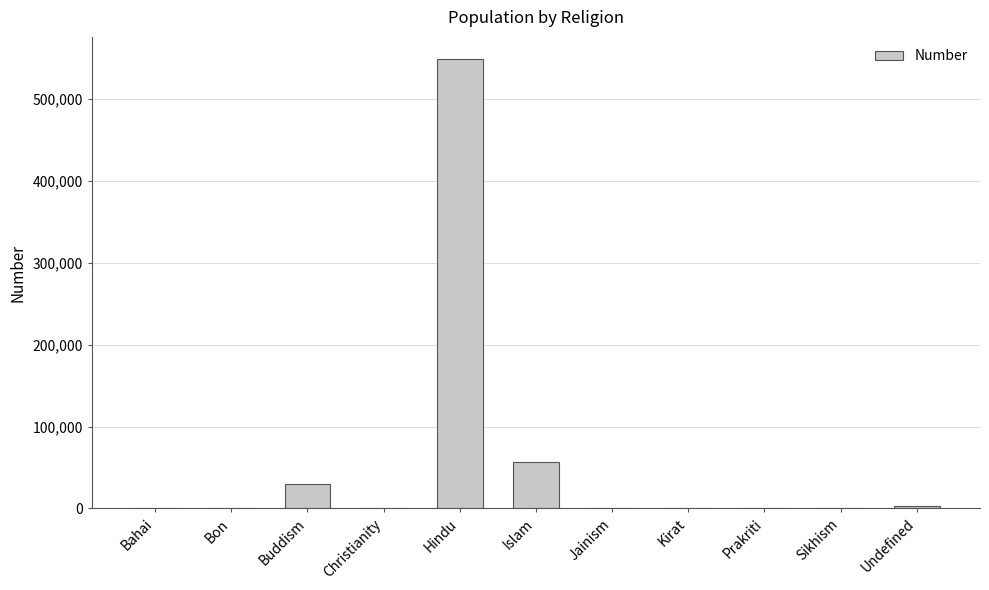

Between Islam and Kirat, which is larger?

Islam